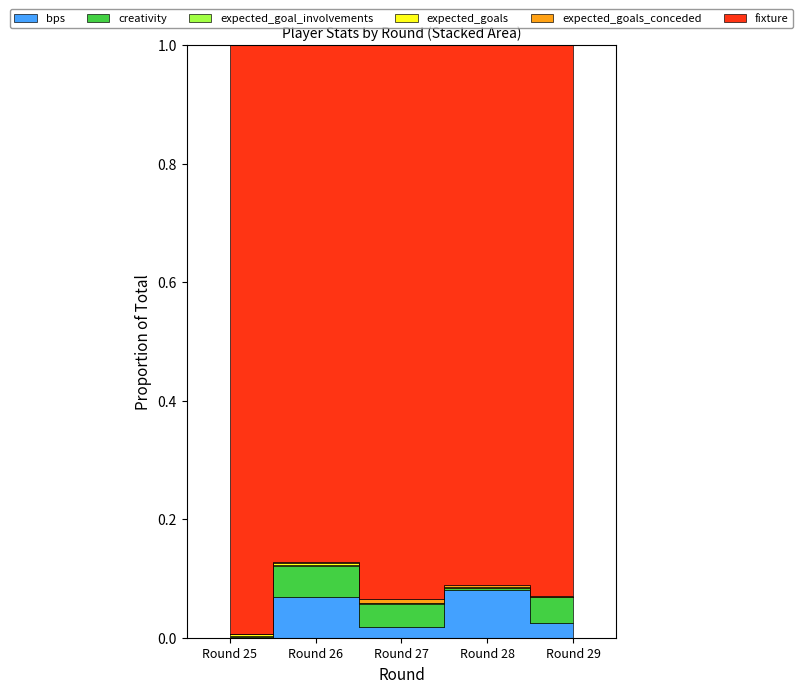

How many interior local peaks does the bps series have?

2